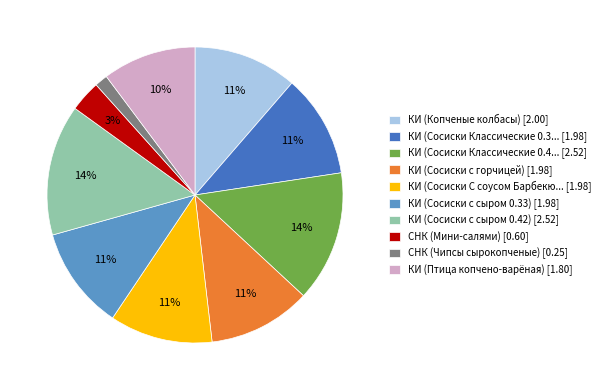

Is it true that КИ (Сосиски Классические 0.4... [2.52] is 14% of the pie?

True